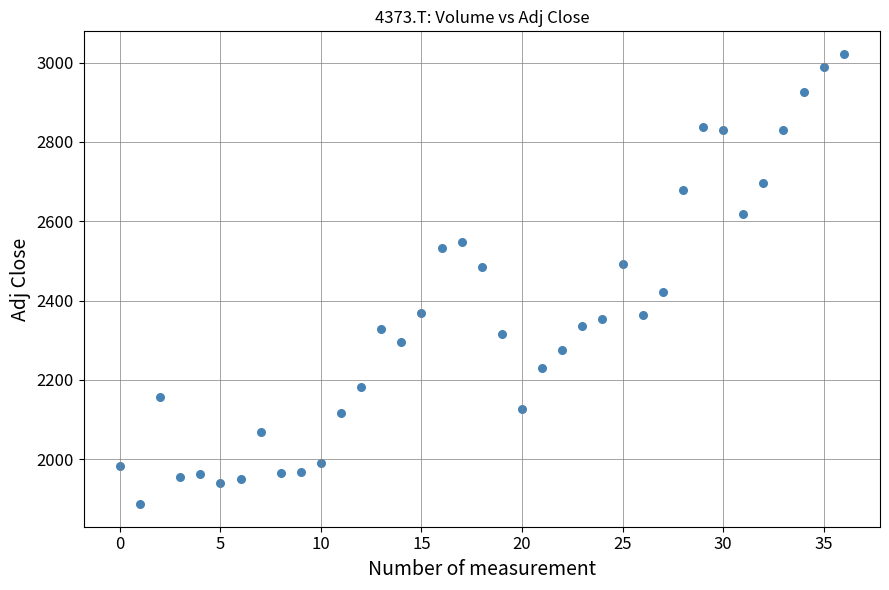

What is the range of Y values (max minus min)?

1135.8